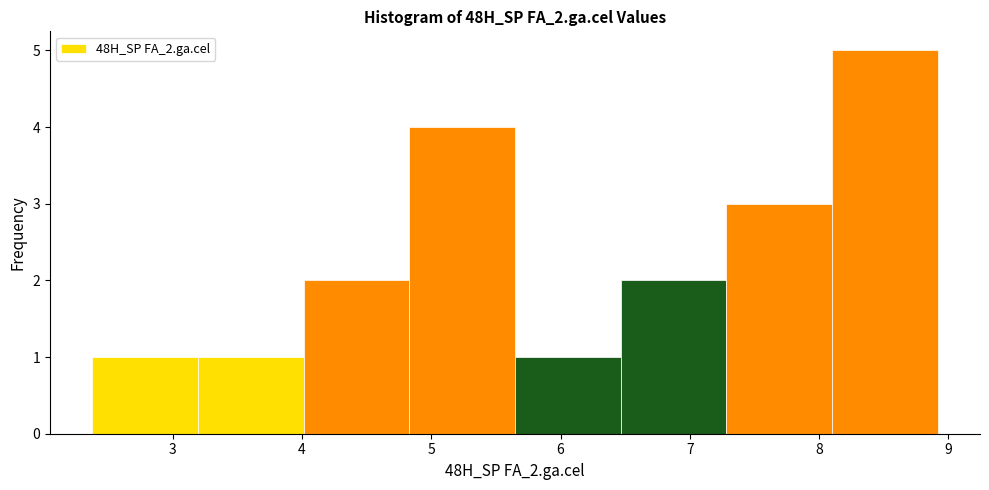

Reading left to right, list every bar in this chart as the range it spans on the x-axis followed by its height. Neither the bar edges nor the heights are printed on the chart, so give them approximately, as read against the axes.

2.4 to 3.2: 1
3.2 to 4.0: 1
4.0 to 4.8: 2
4.8 to 5.6: 4
5.6 to 6.5: 1
6.5 to 7.3: 2
7.3 to 8.1: 3
8.1 to 8.9: 5